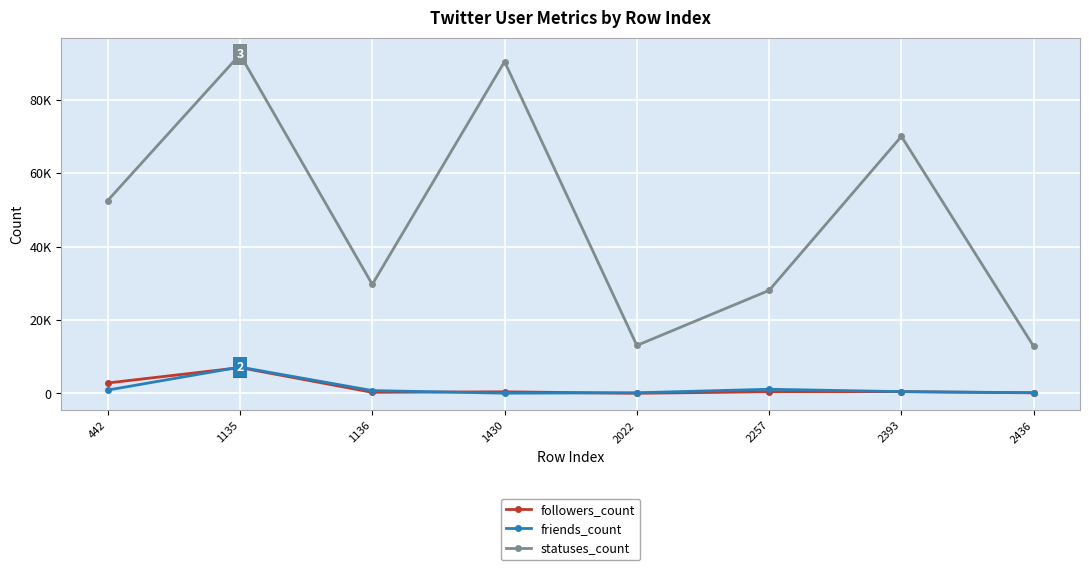

What are all the series names shown in the legend?

followers_count, friends_count, statuses_count